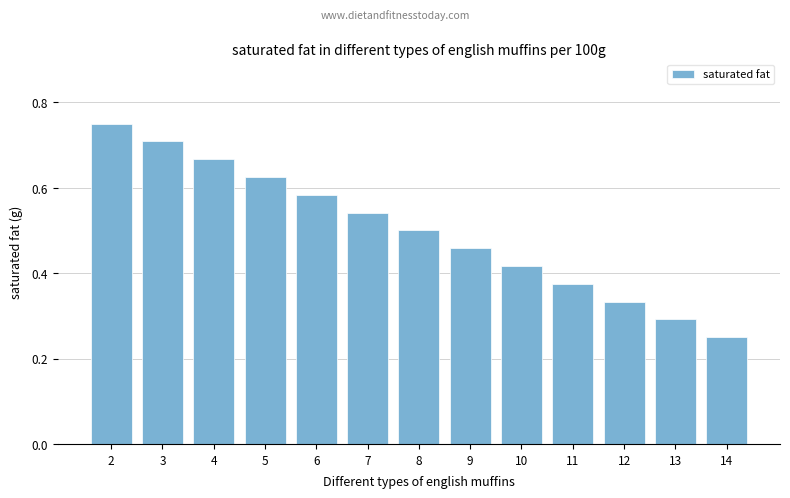

What is the sum of all values?

6.5